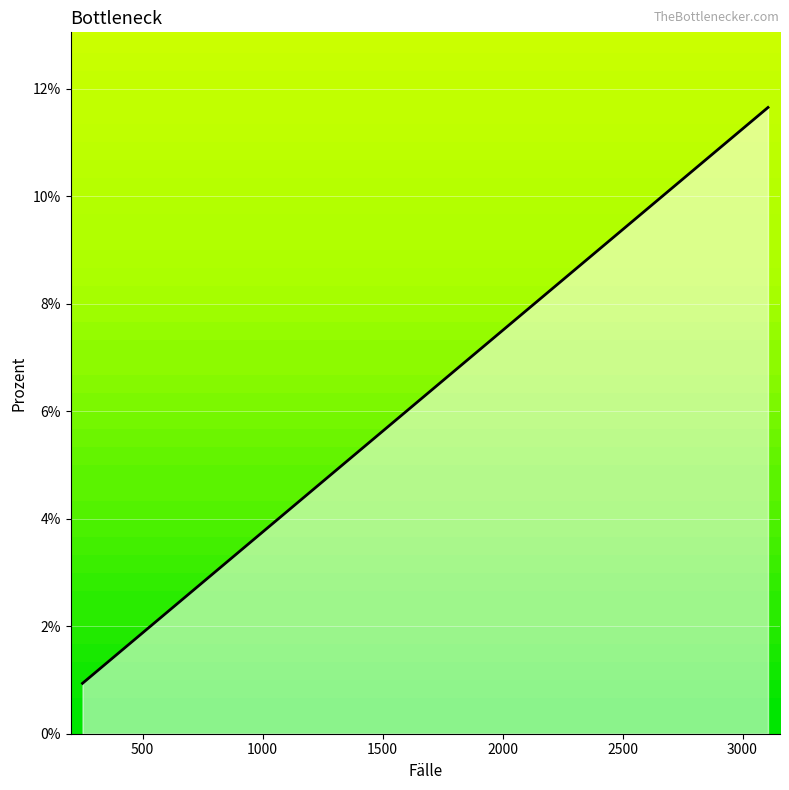

Does the chart have visible grid lines?

Yes